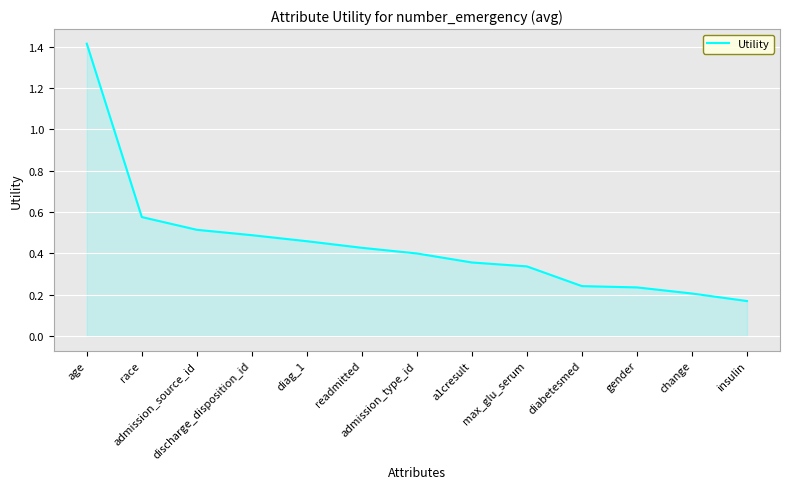

Is it true that the value at change is 0.2?

True